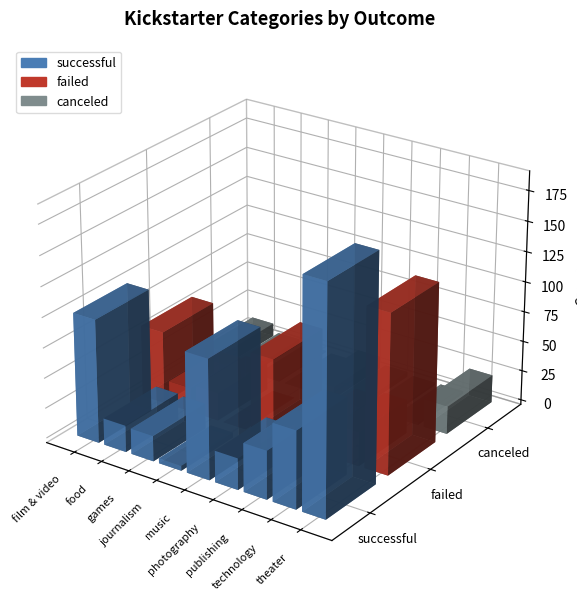

How many categories are shown in the chart?

9